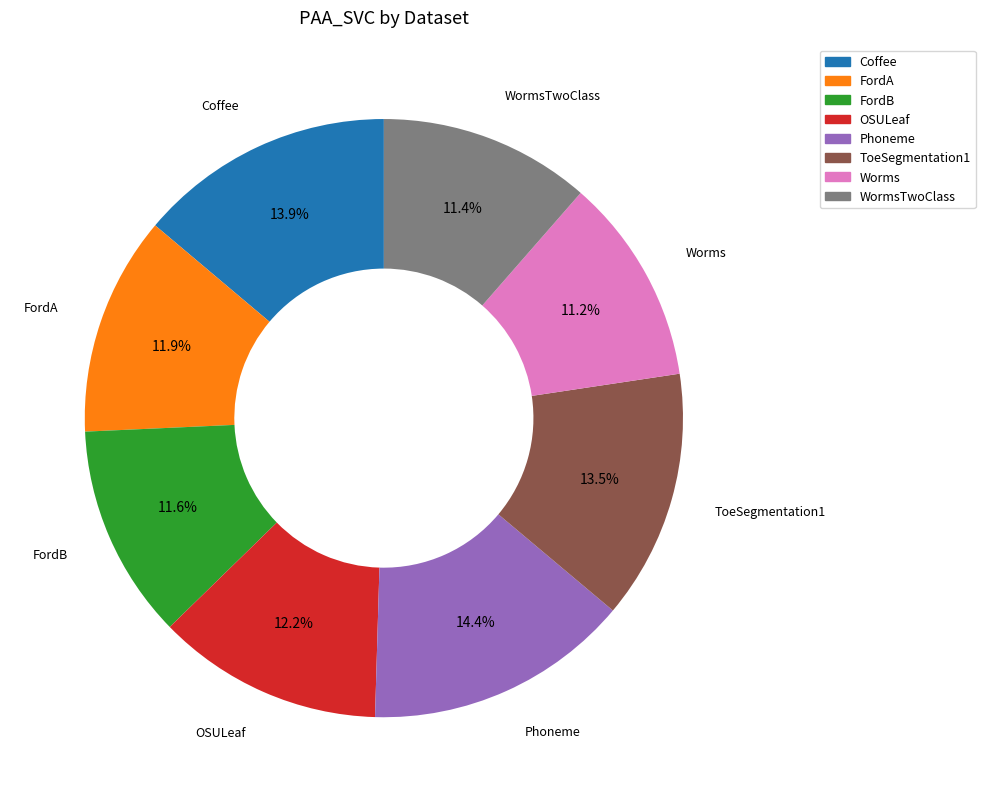

Is there a majority slice in this chart?

No